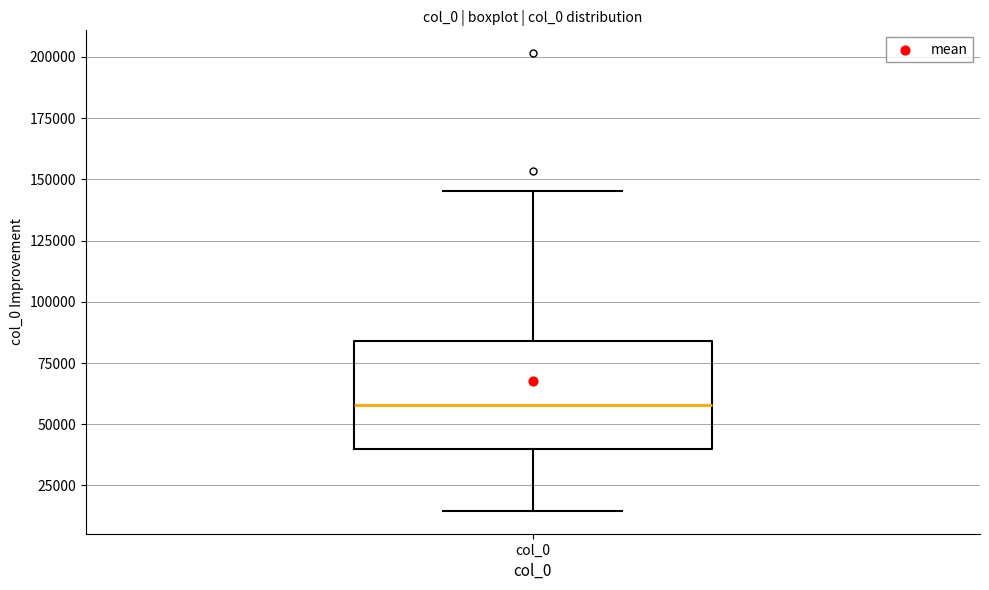

Transcribe this box plot: give where the median line is, the range the box spans, and where the two whiskers end, as read against the y-axis. The values are not printed on the chart, so give them approximately, as read against the axis.

median 60000, box 40000 to 85000, whiskers 15000 to 145000